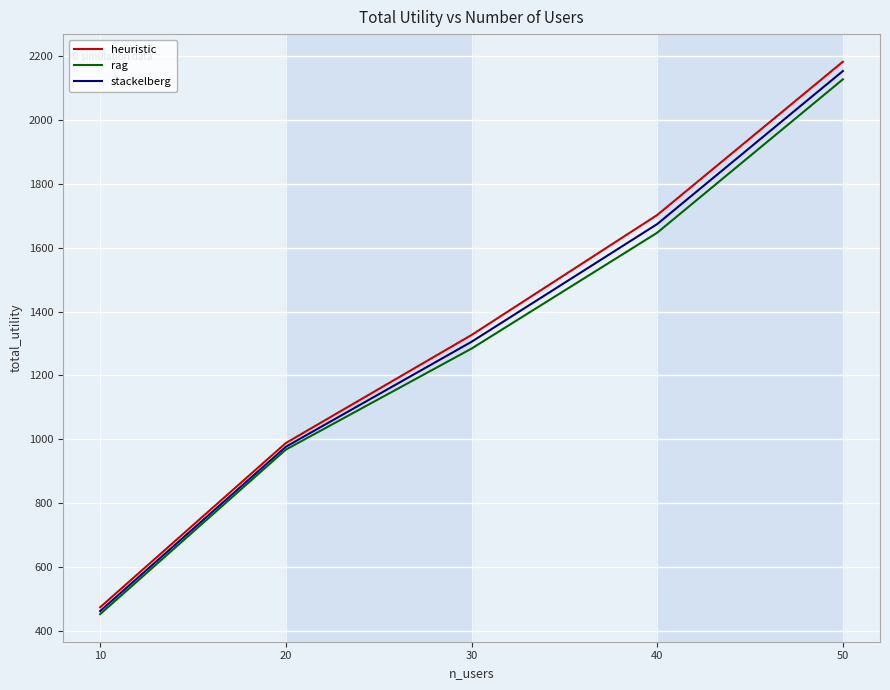

List the labels in order of stackelberg value, largest first.

50, 40, 30, 20, 10